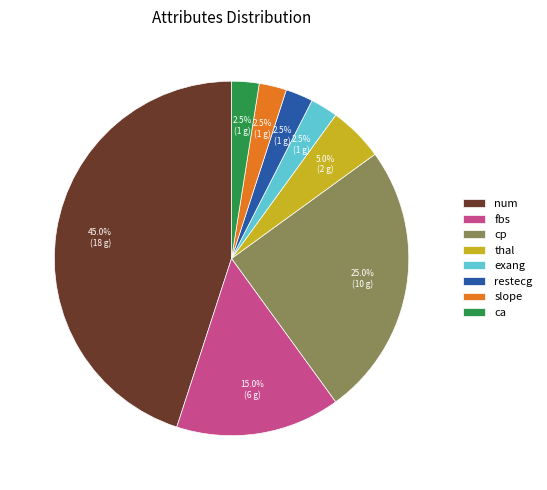

What is the ratio of the value at fbs to the value at cp?

0.6